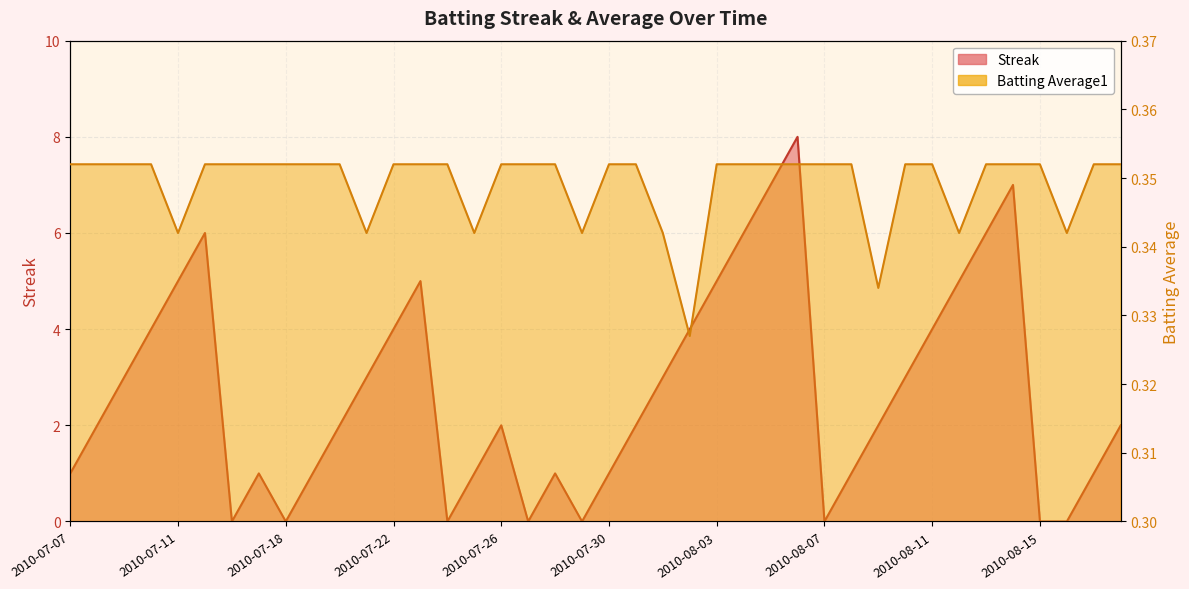

True or false: Batting Average1 has more than 0 interior local peaks.

False